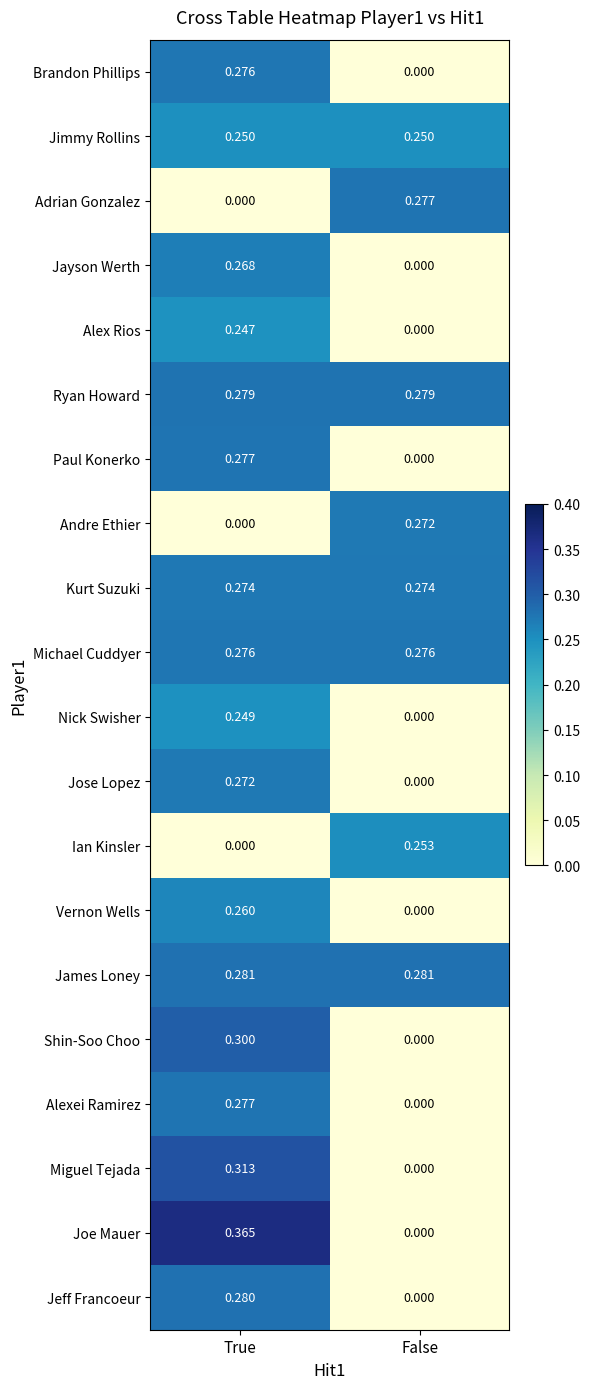

What is the difference between the highest and lowest values at False?

0.3